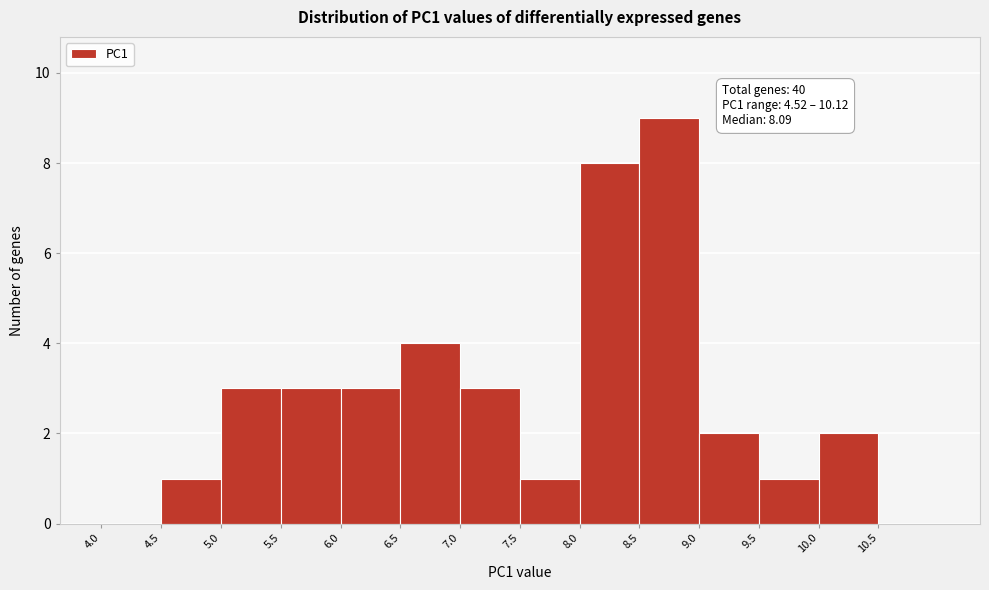

Which range on the x-axis has the tallest bar?

8.5 to 9.0